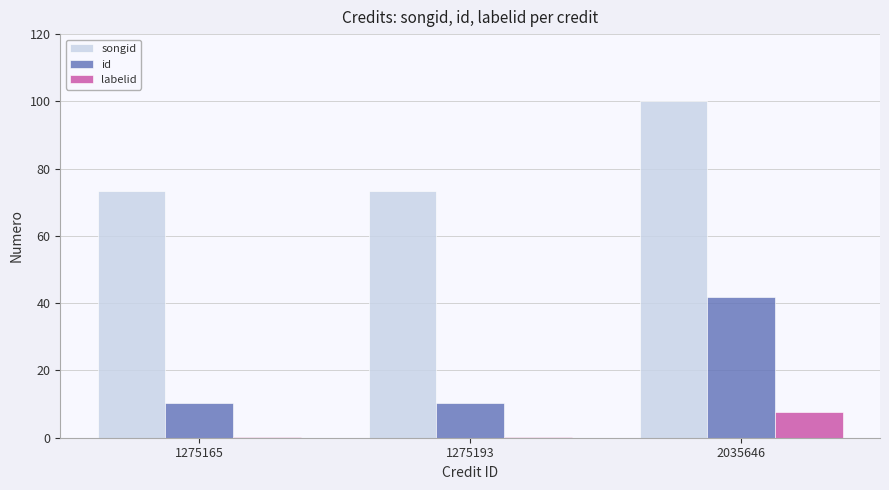

What is the maximum value shown in the chart?

100.0